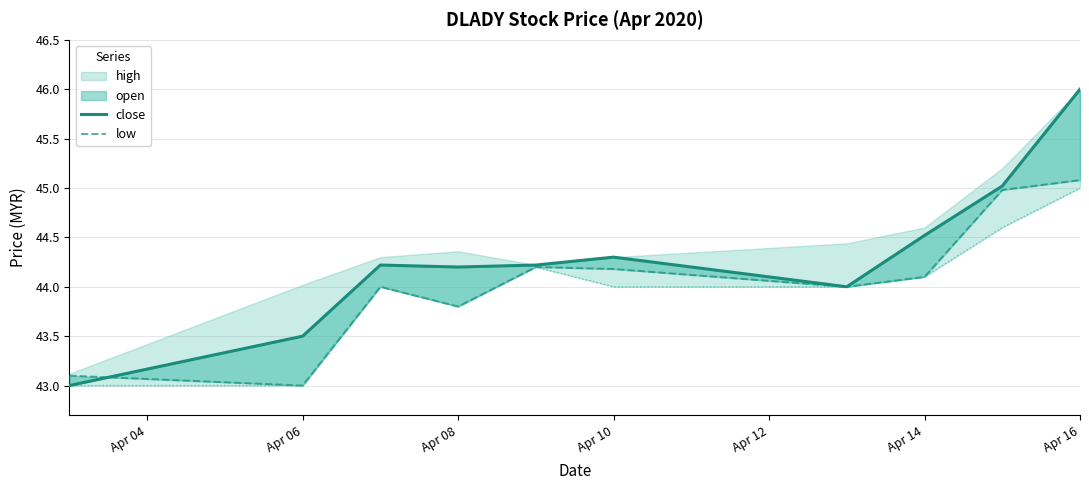

Is it true that close equals 44.2 at Apr 12?

True